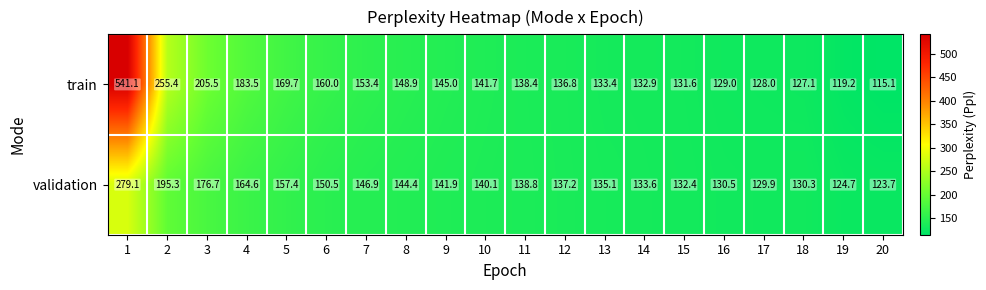

Rank the series by their maximum value, from highest to lowest.

train, validation